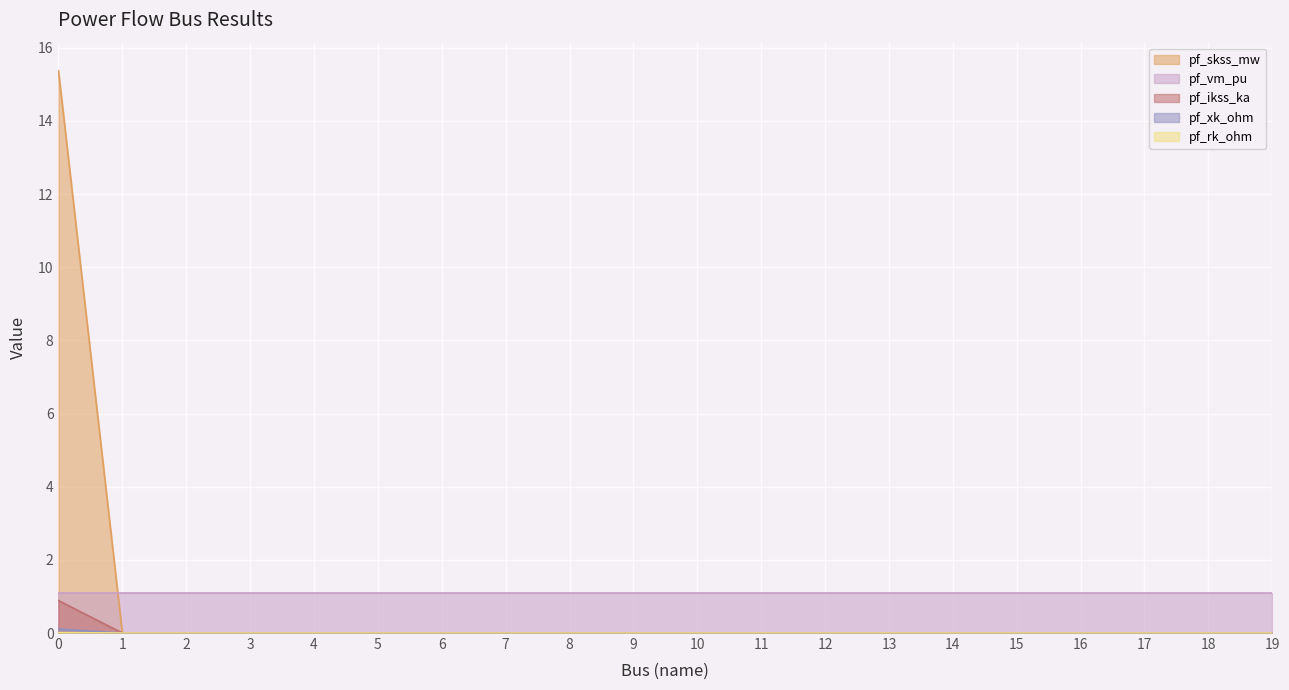

Does the chart display data point markers on the line(s)?

No